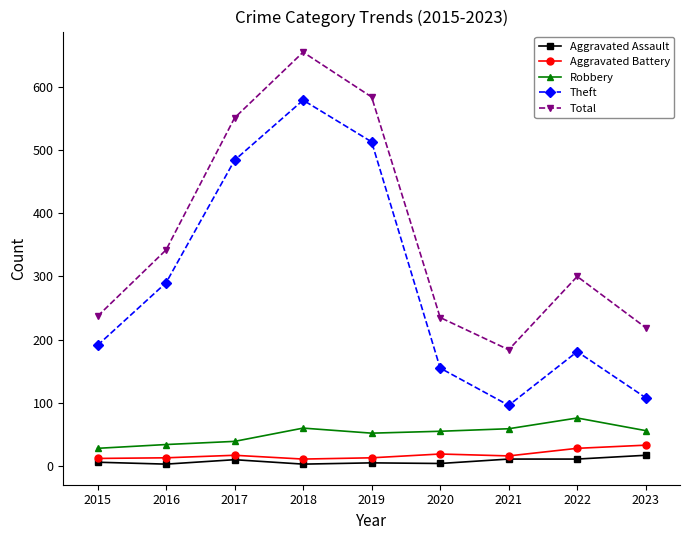

True or false: Aggravated Battery and Total cross at least once.

False